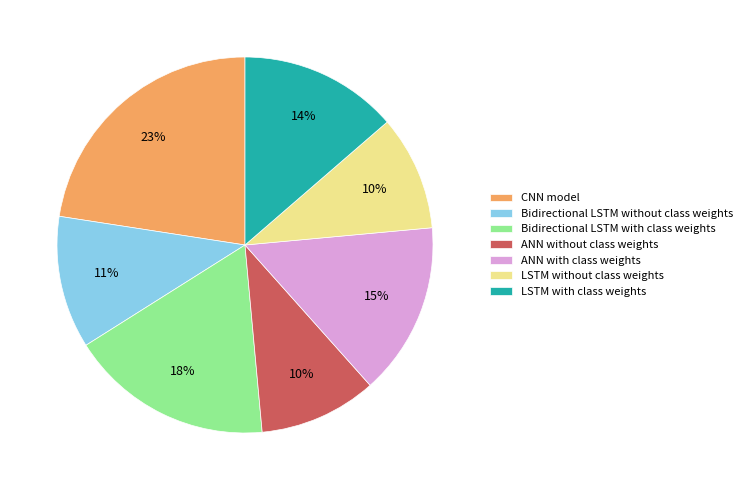

To the nearest percent, what is the difference between the largest and smallest slice percentages?

13%